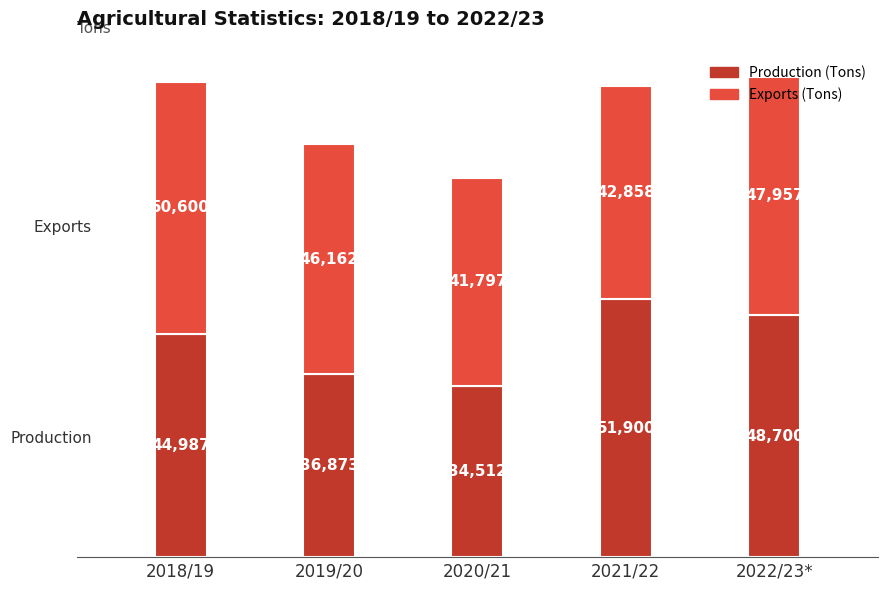

At which category is the sum across all series the highest?

2022/23*